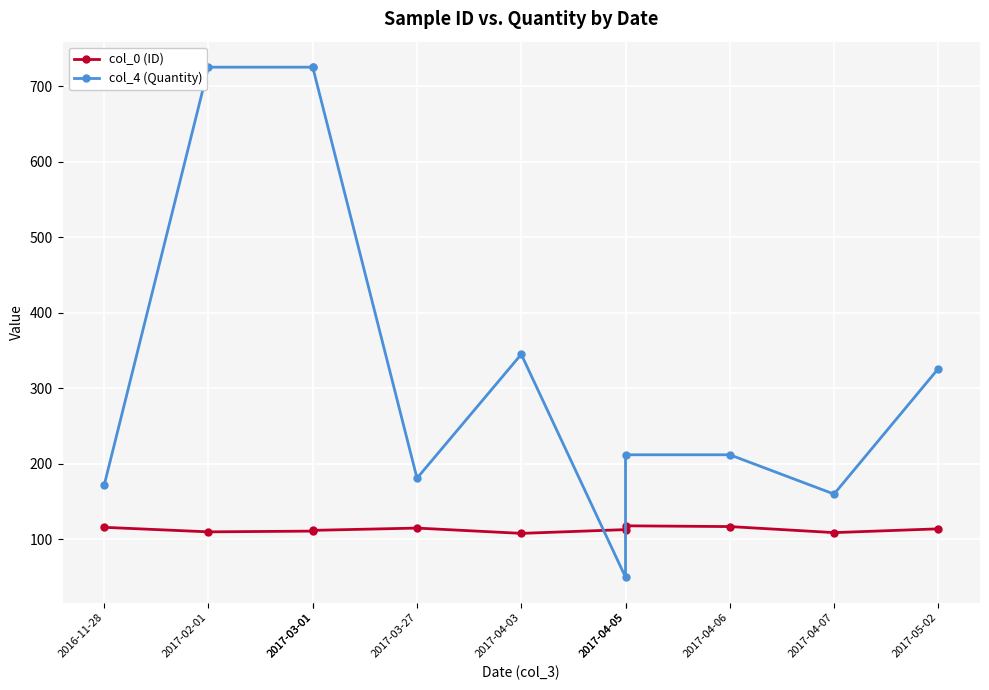

True or false: col_4 (Quantity) has more than 1 interior local peaks.

False